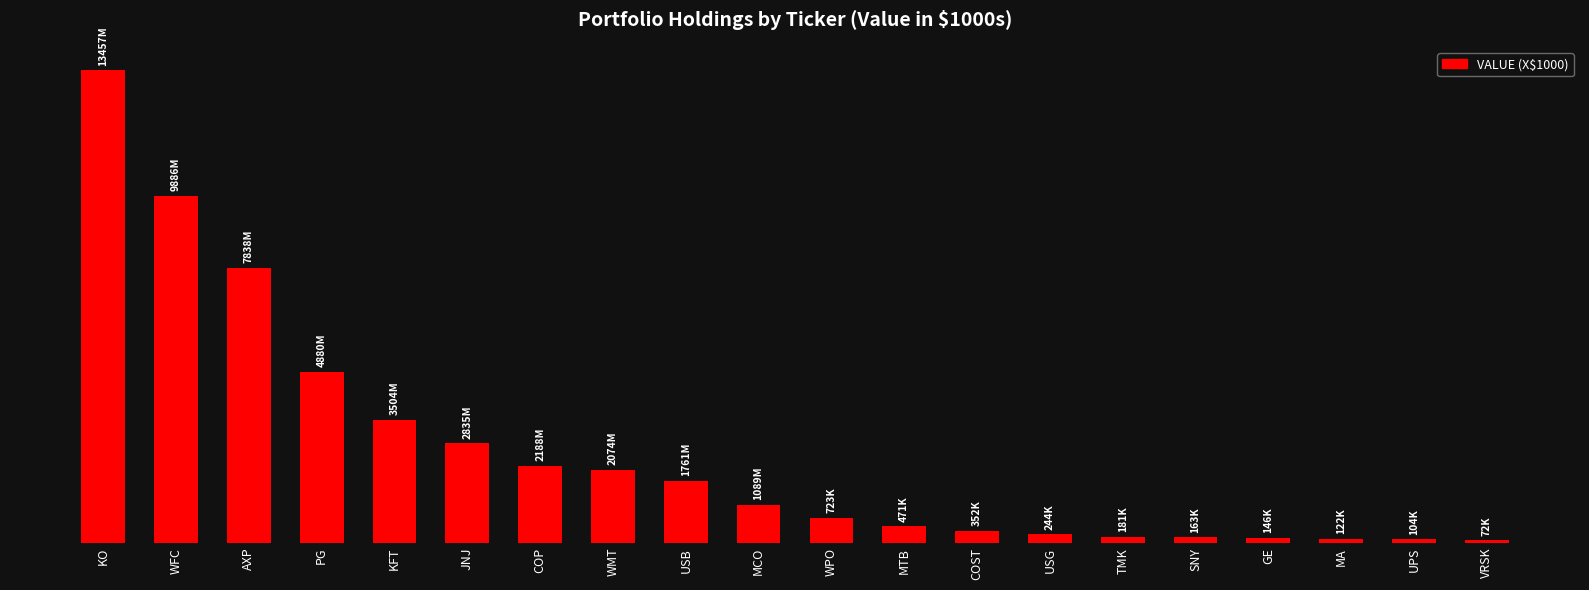

Does the chart contain any negative values?

No